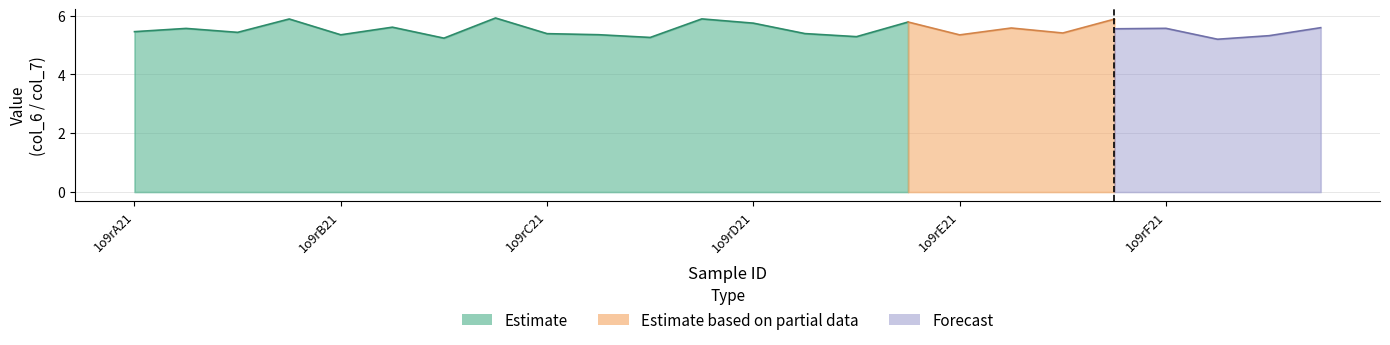

What is the difference between the maximum and minimum values in the Estimate series?

0.7